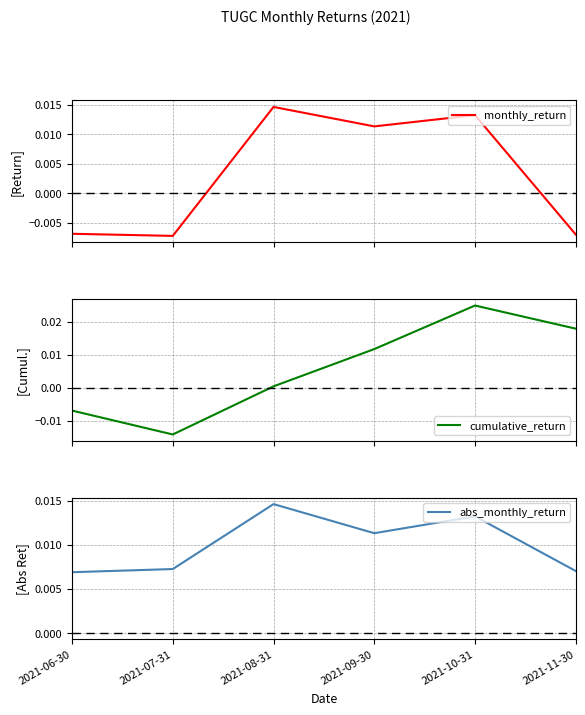

Which series has the largest range (max minus min)?

cumulative_return